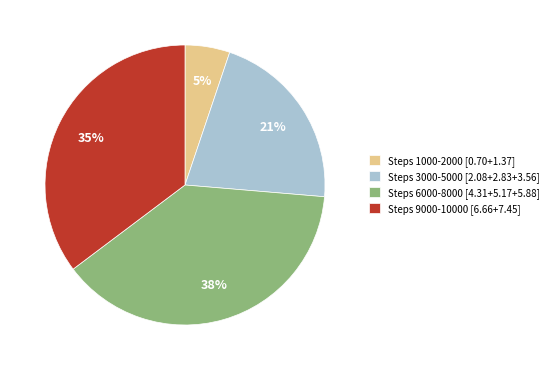

Does Steps 1000-2000 [0.70+1.37] account for over 50% of the chart?

No